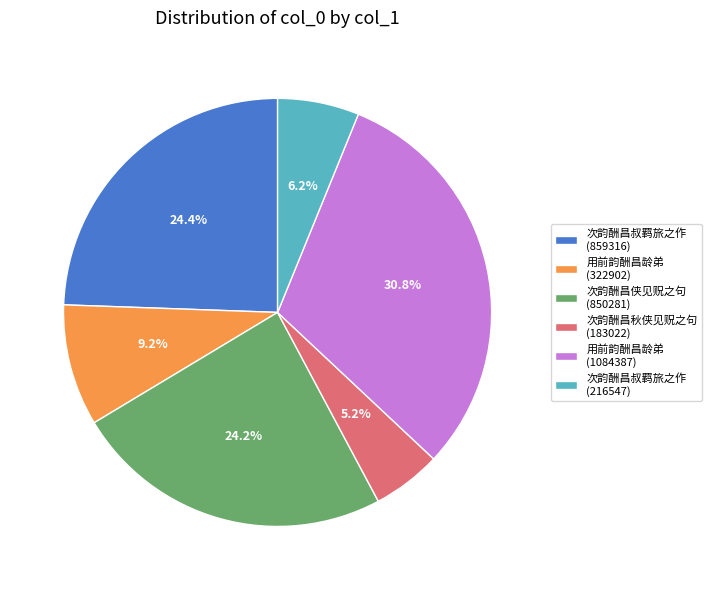

Which category has the smallest portion of the pie?

次韵酬昌秋侠见贶之句 (183022)